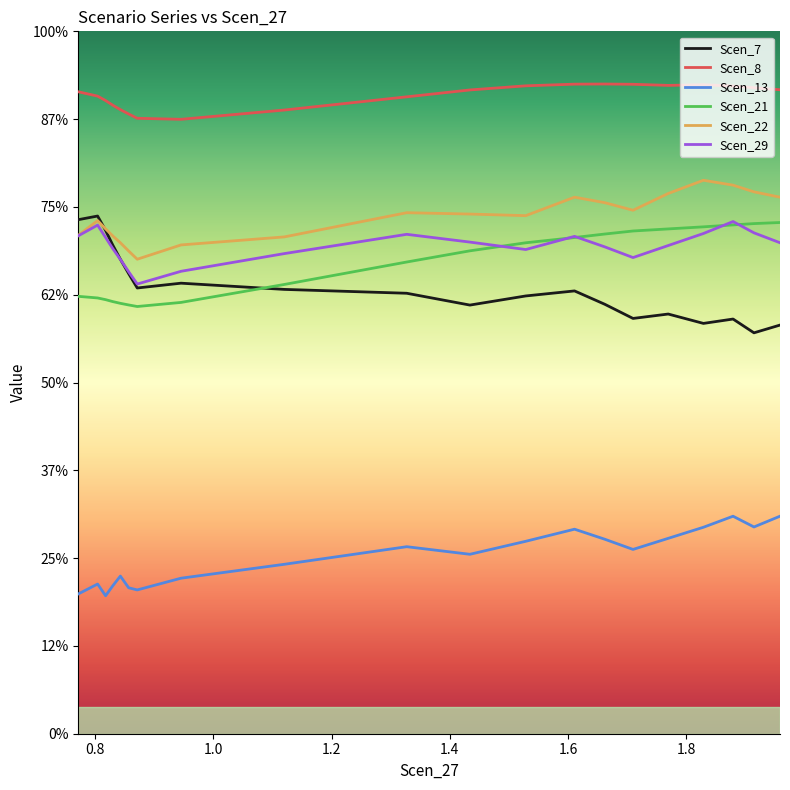

How many interior local peaks does the Scen_22 series have?

4